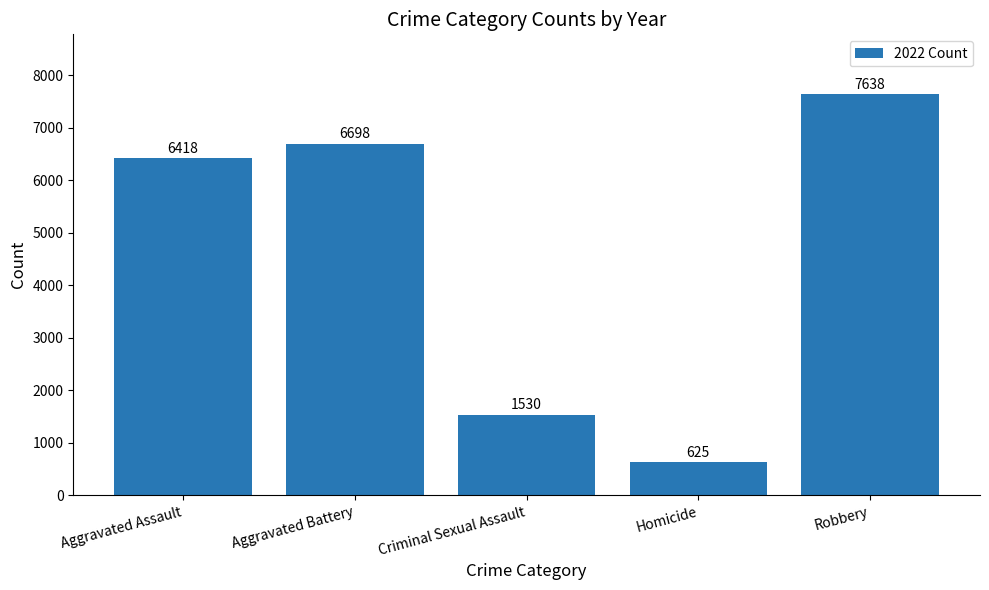

List the labels in order of value, largest first.

Robbery, Aggravated Battery, Aggravated Assault, Criminal Sexual Assault, Homicide